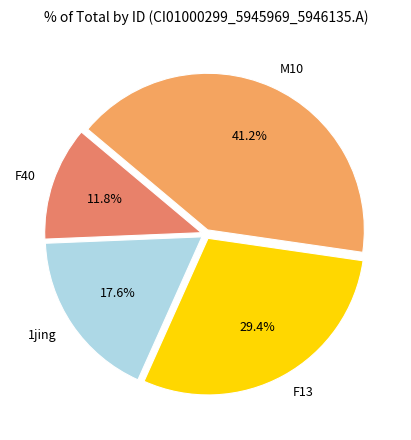

What is the largest slice in the pie chart?

M10